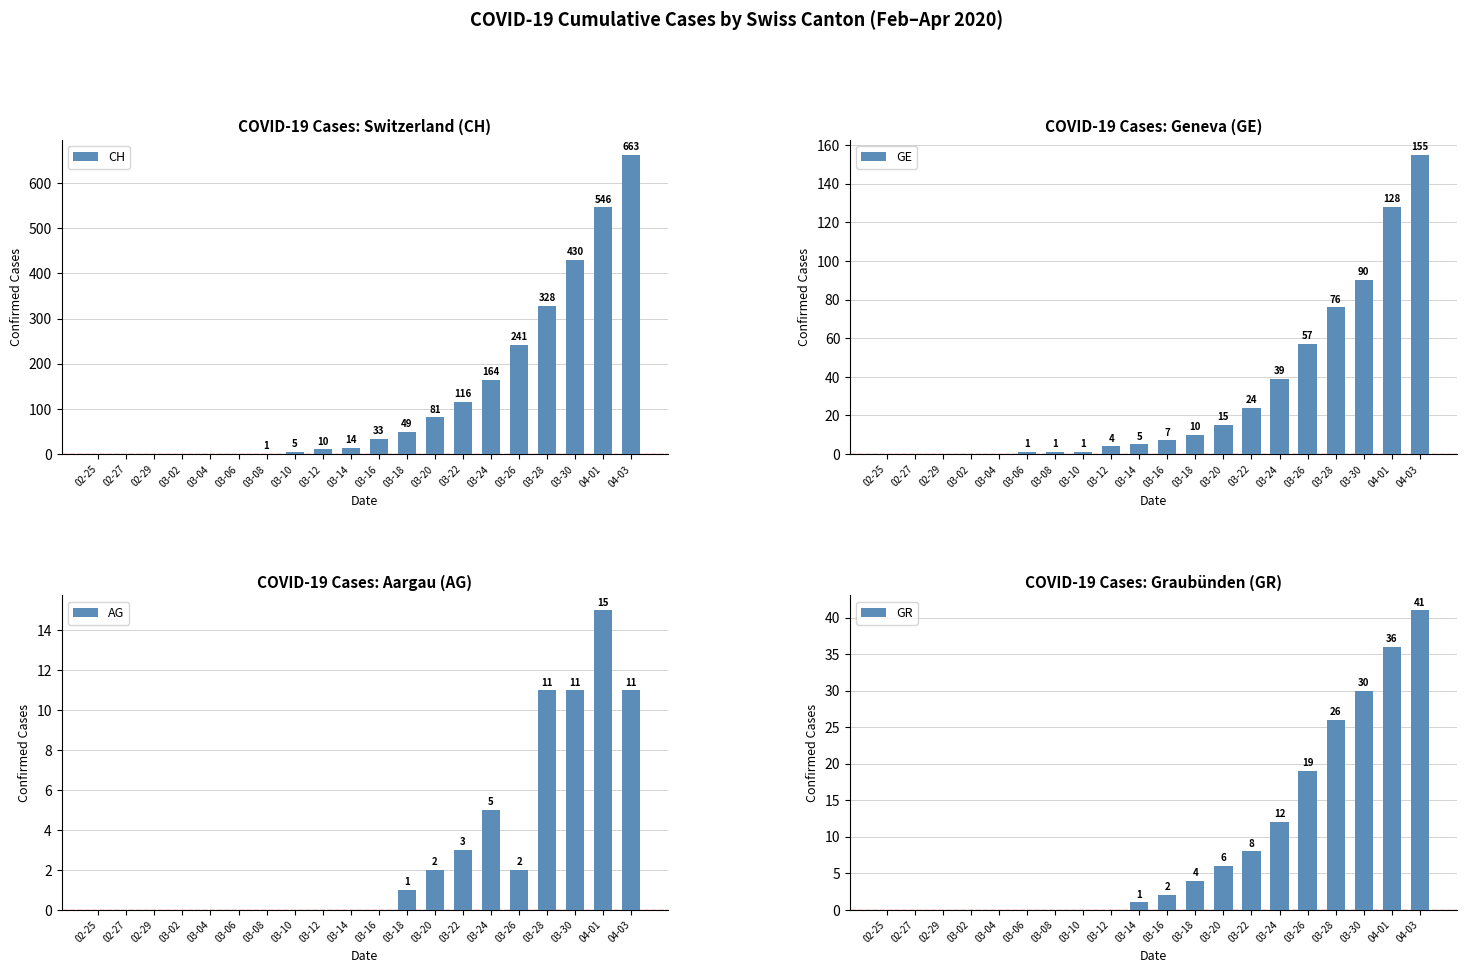

How many distinct data groups are displayed?

4